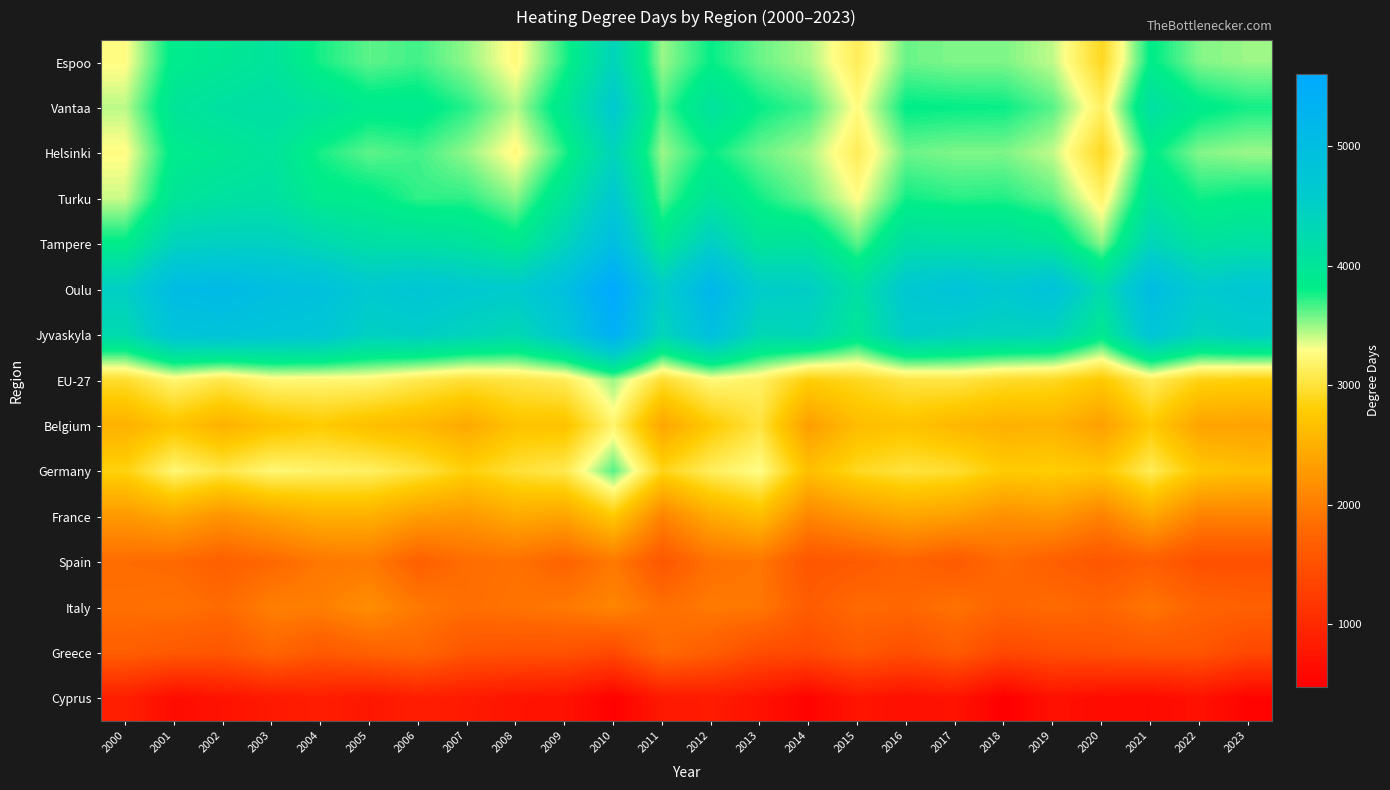

How many distinct data groups are displayed?

15